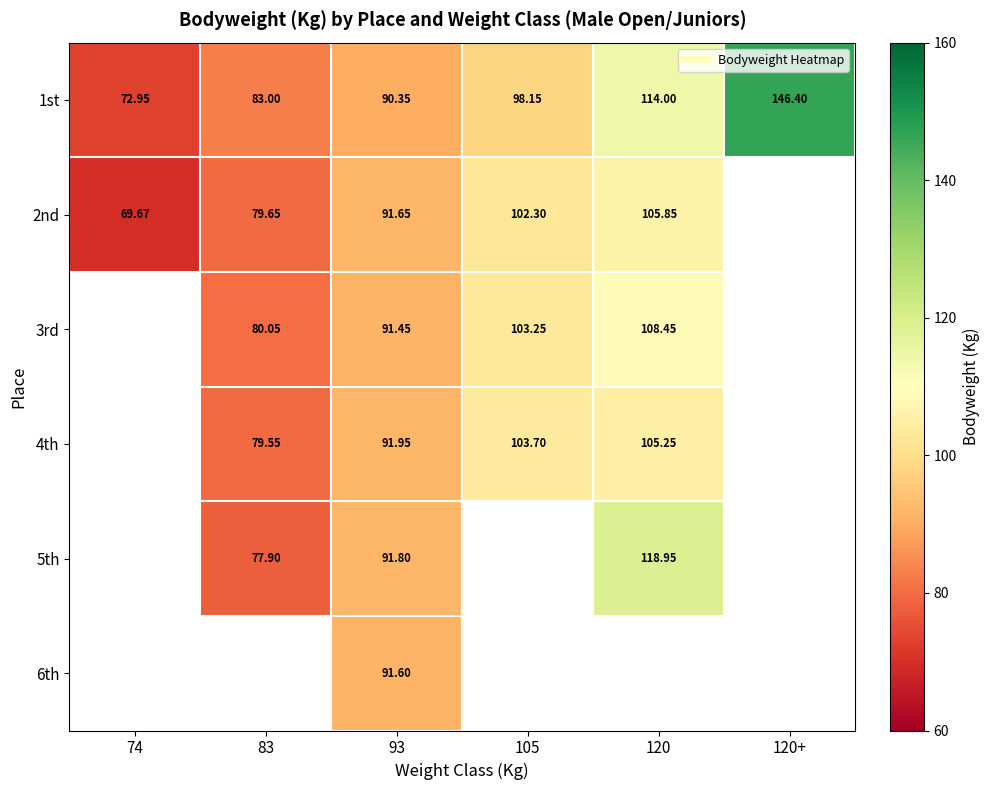

How many values in the 1st series are below 98?

3